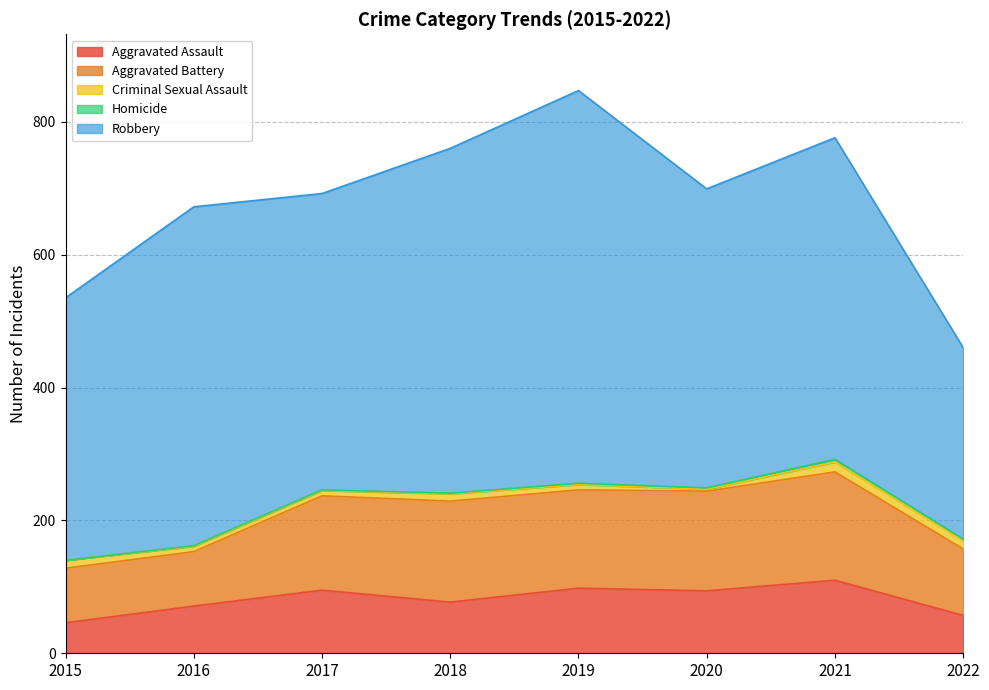

True or false: Criminal Sexual Assault and Aggravated Assault cross at least once.

False